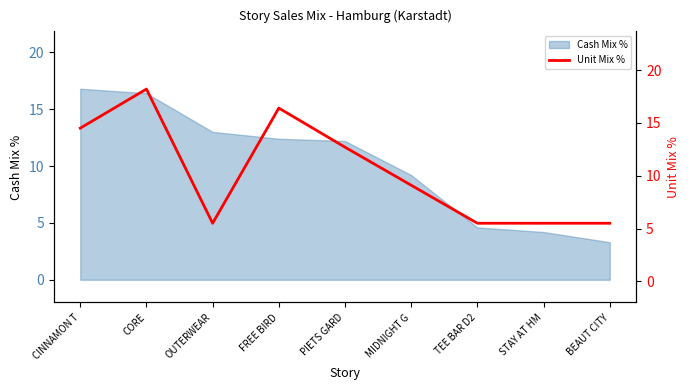

What is the lowest value of the Cash Mix % series?

3.3